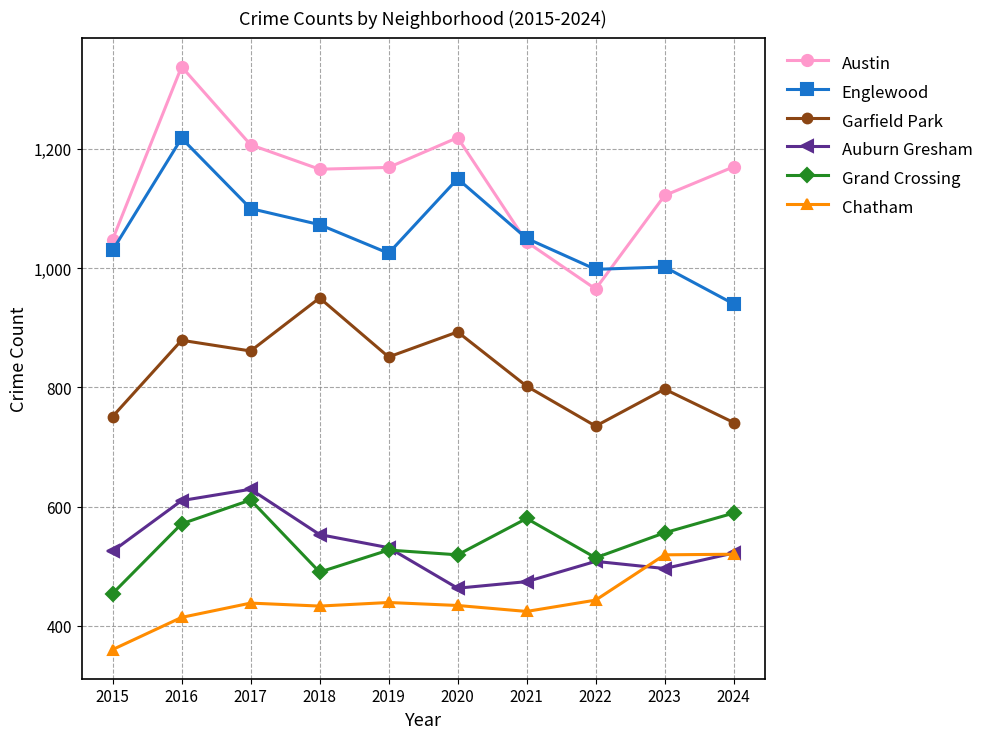

How many lines are shown in the chart?

6